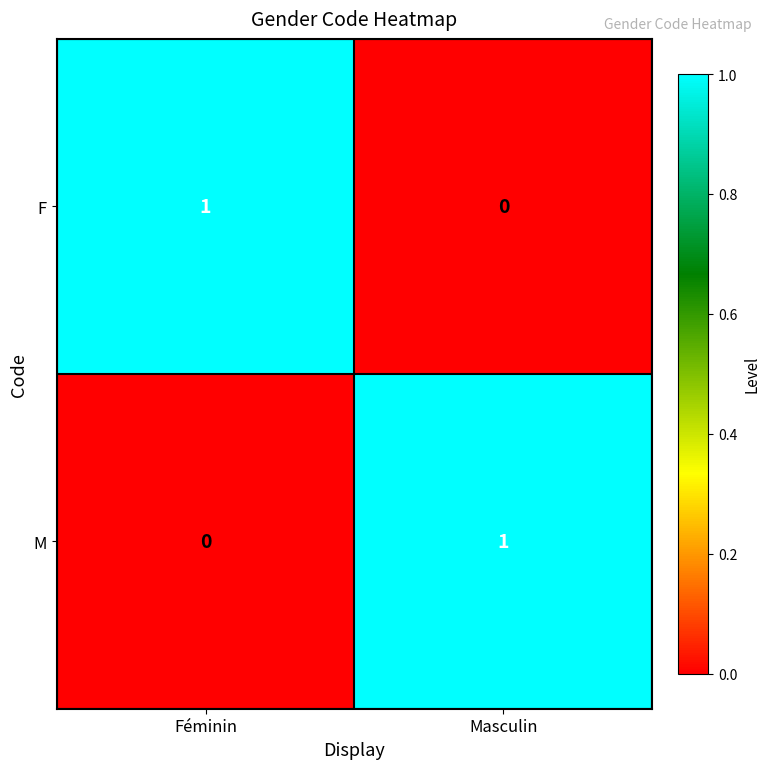

The value of F at Masculin is 0. True or false?

True